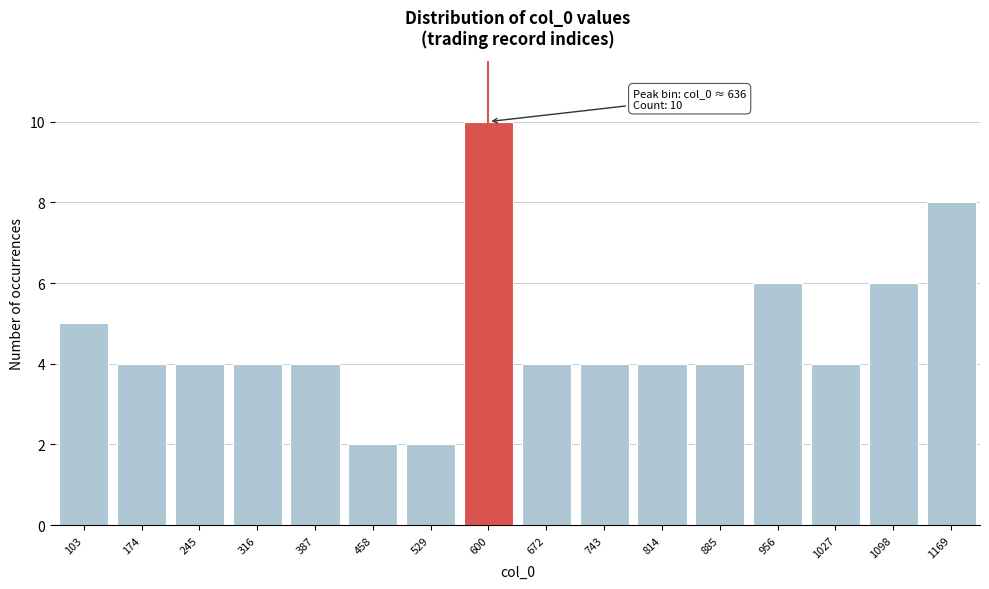

Reading right to left, transcribe all the data shown in this chart.

8	6	4	6	4	4	4	4	10	2	2	4	4	4	4	5